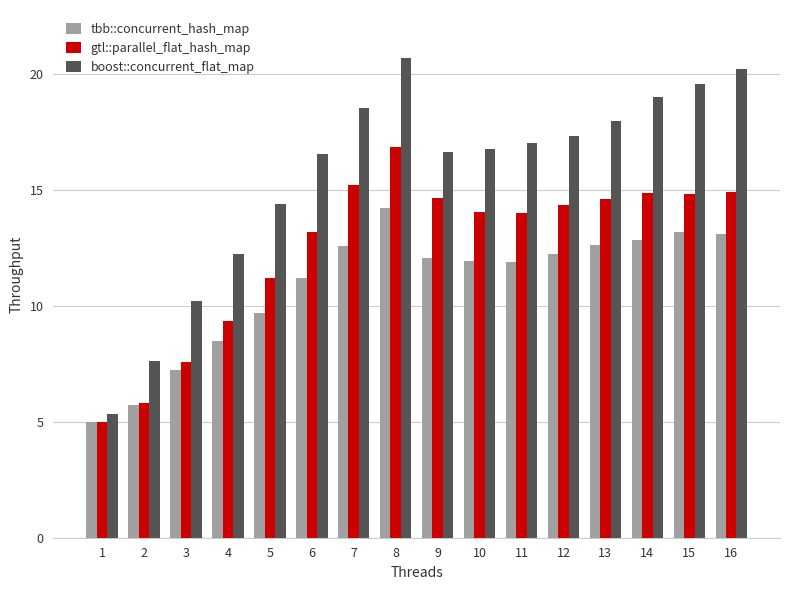

At how many categories does at least one series exceed 12?

13